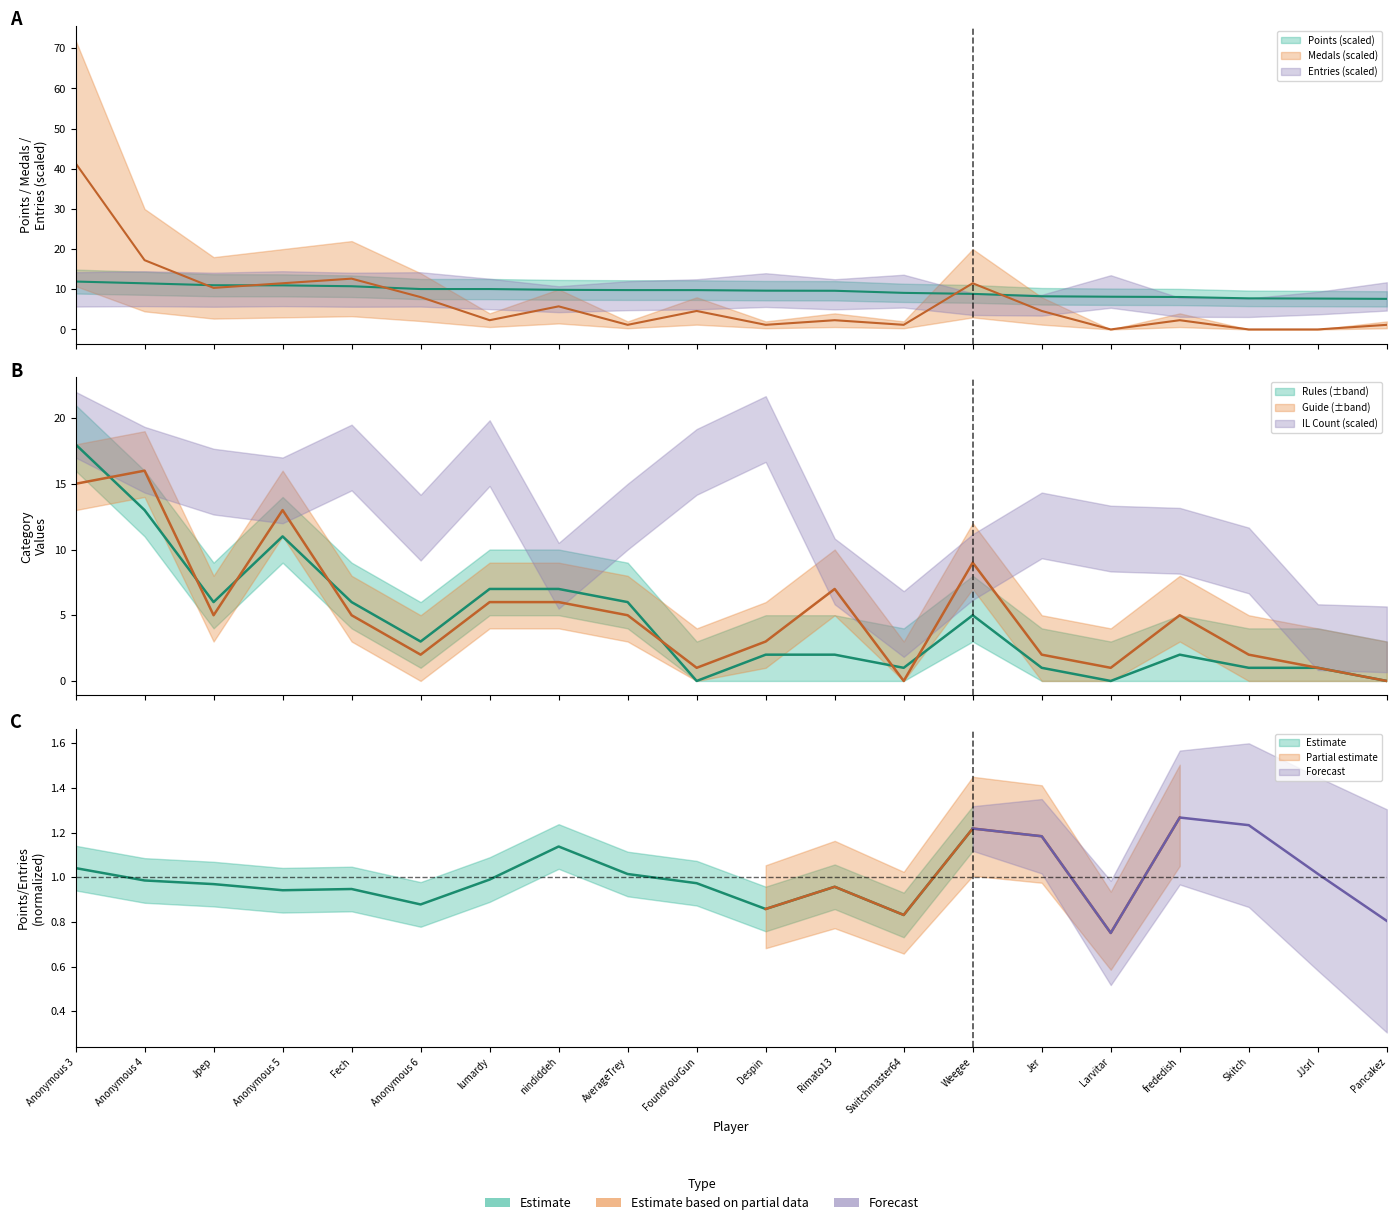

What is the difference between the Points values at Larvitar and Fech?

2.6